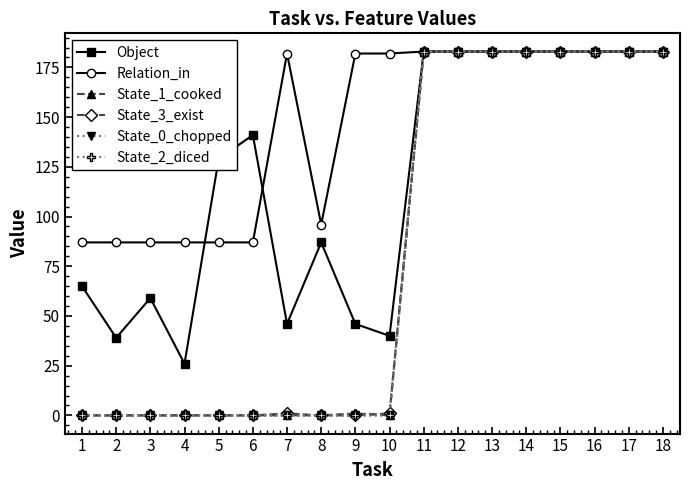

True or false: Relation_in and State_3_exist intersect in this chart.

False